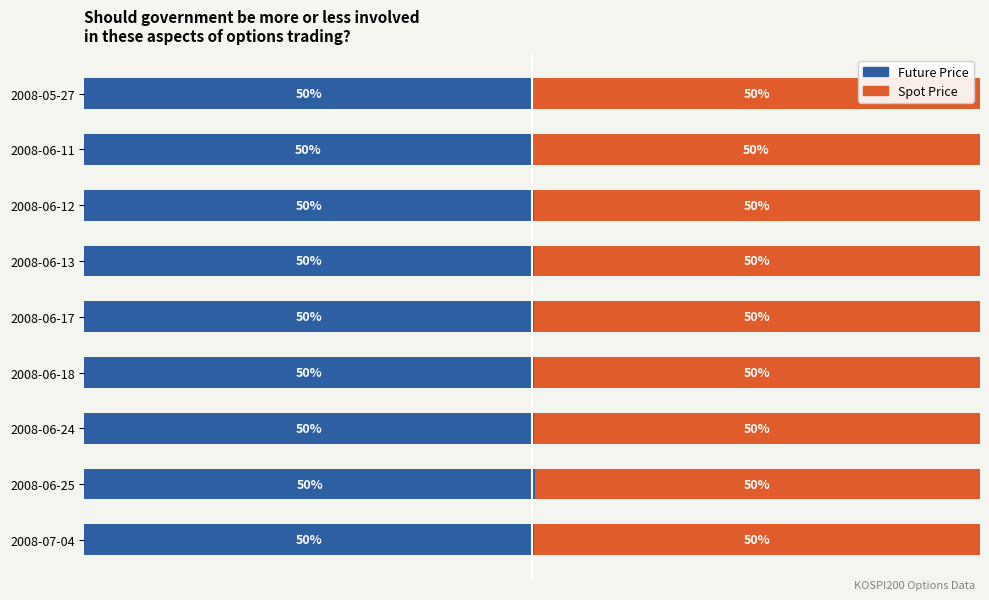

What are all the series names shown in the legend?

Future Price, Spot Price